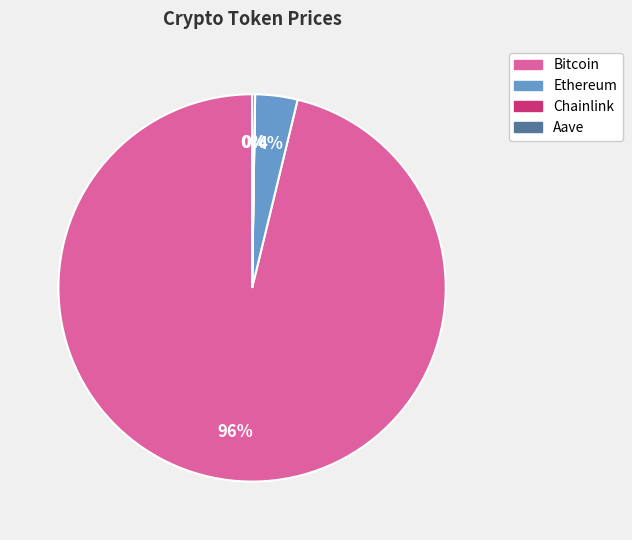

To the nearest percent, what is the average slice percentage?

25%